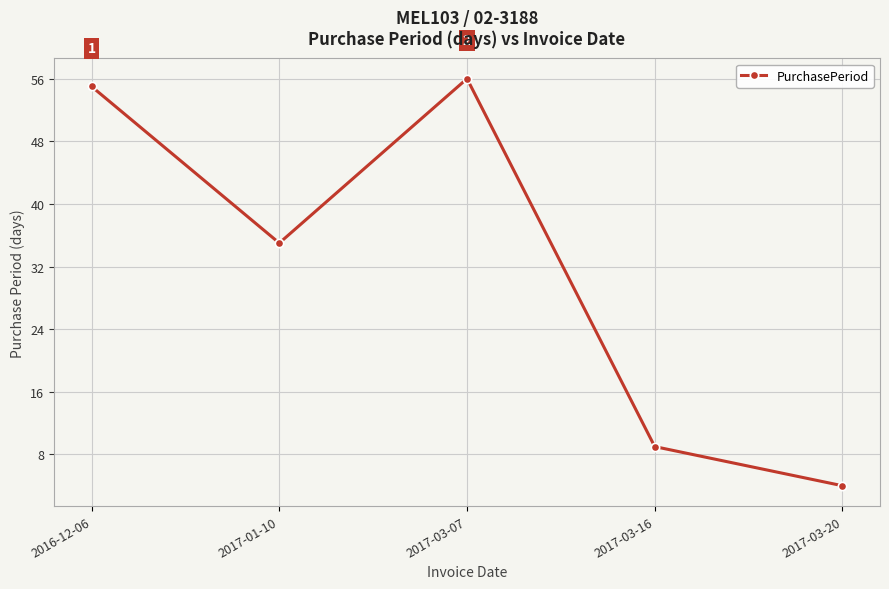

What is the change in value from 2016-12-06 to 2017-03-16?

-46